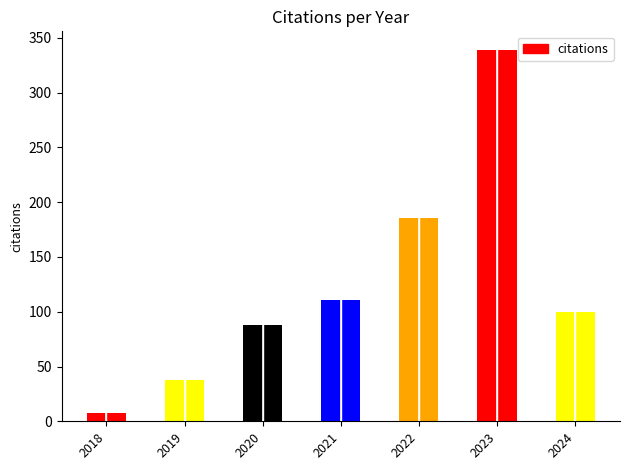

What is the difference between the values at 2023 and 2018?

331